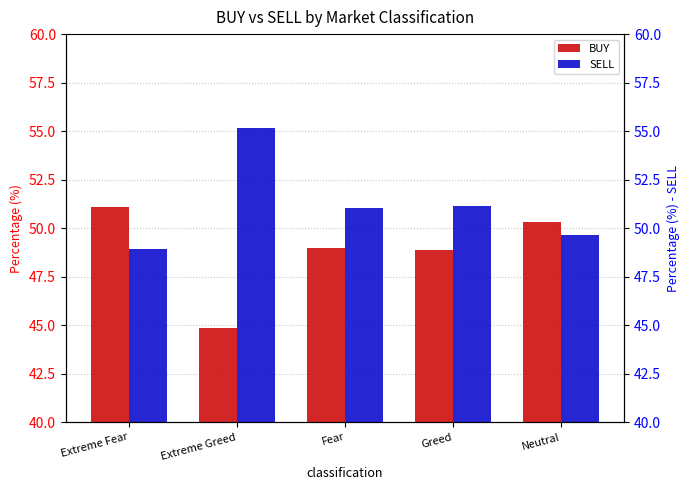

What is the difference between the highest and lowest values at Neutral?

0.7